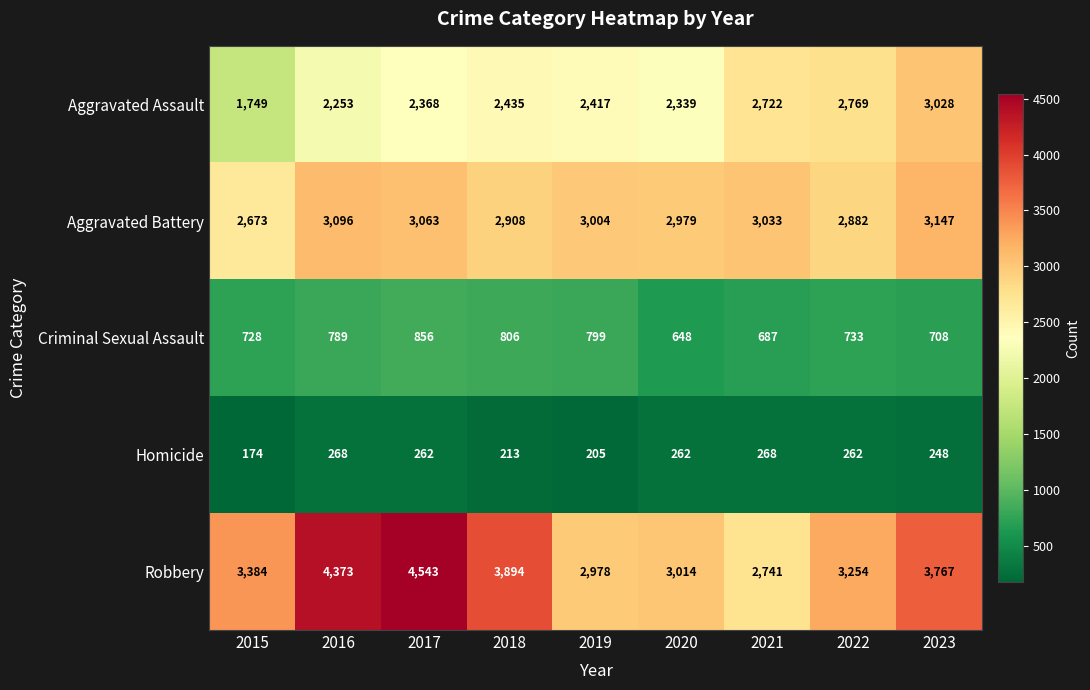

The Criminal Sexual Assault series shows 687 at 2021. True or false?

True